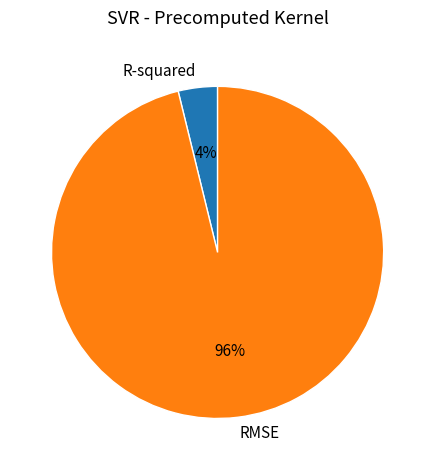

Do RMSE and R-squared together represent more than half of the pie?

Yes